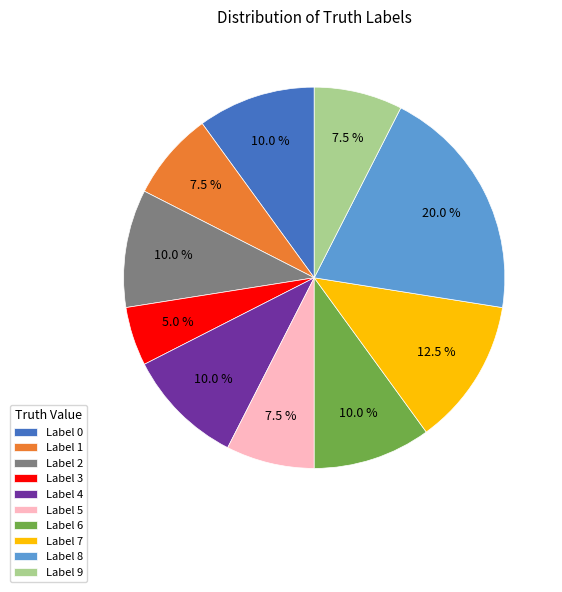

Approximately how many times larger is the value at Label 2 compared to Label 0?

1.0